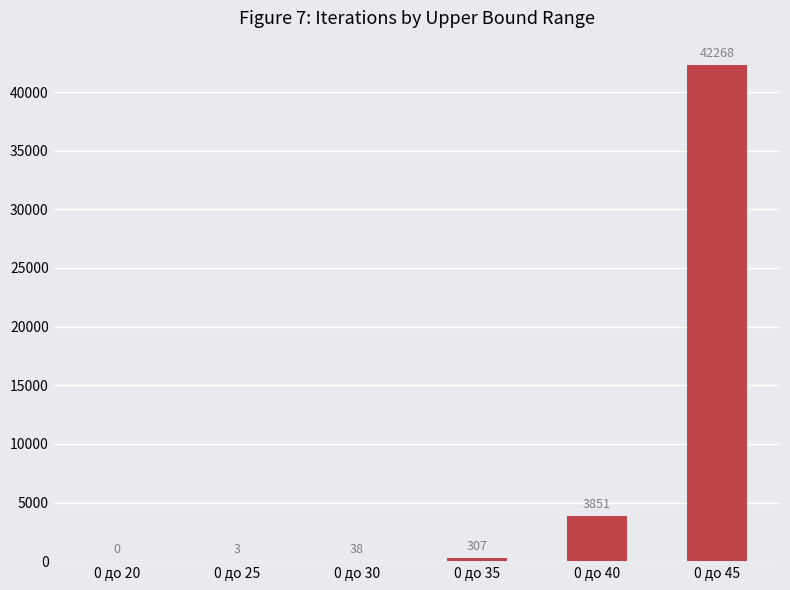

How many positive values are there?

5